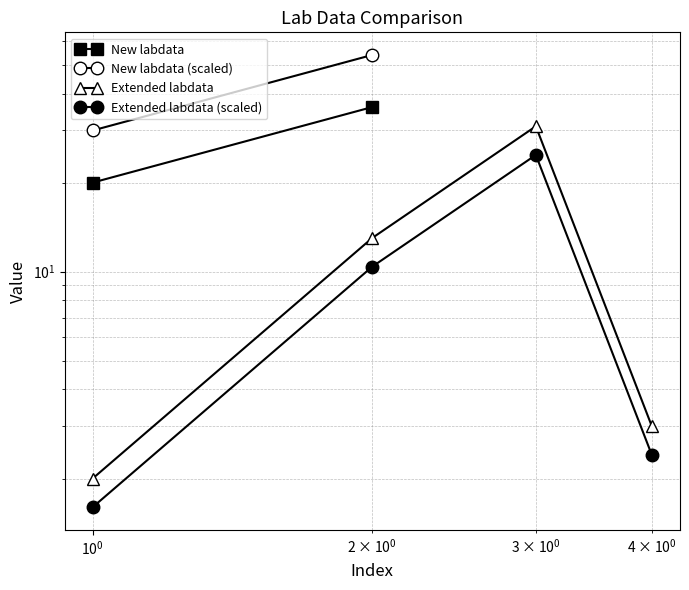

At which label does the data first exceed 13?

$\mathdefault{10^{0}}$